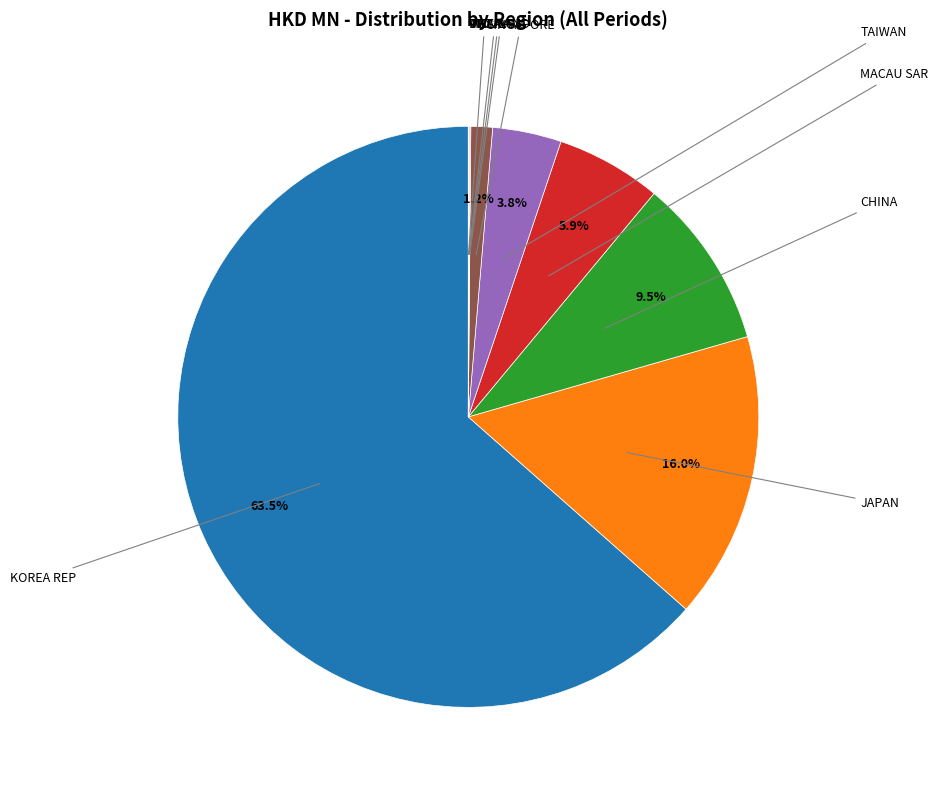

Is there any slice that represents more than half of the pie?

Yes